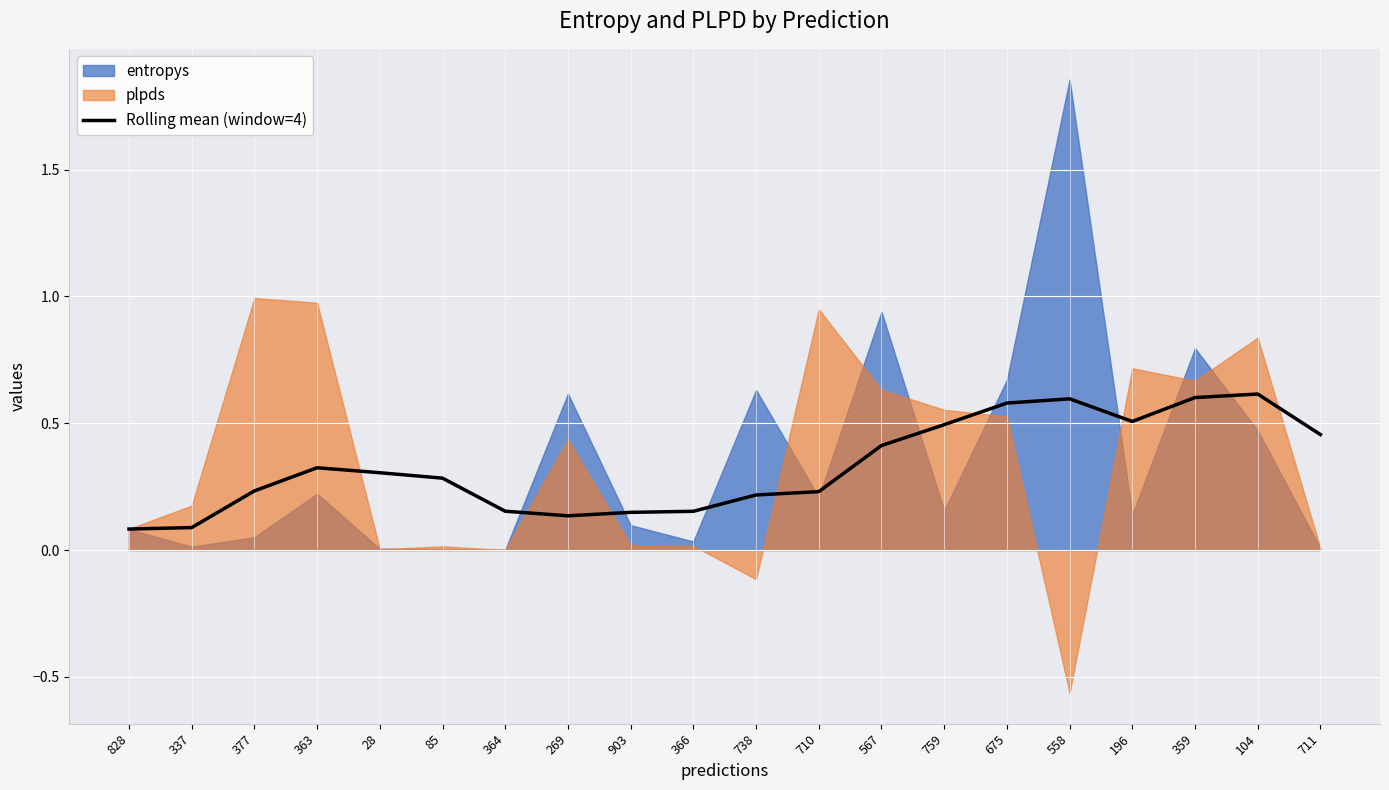

The Rolling mean (window=4) series shows 0.0 at 828. True or false?

False